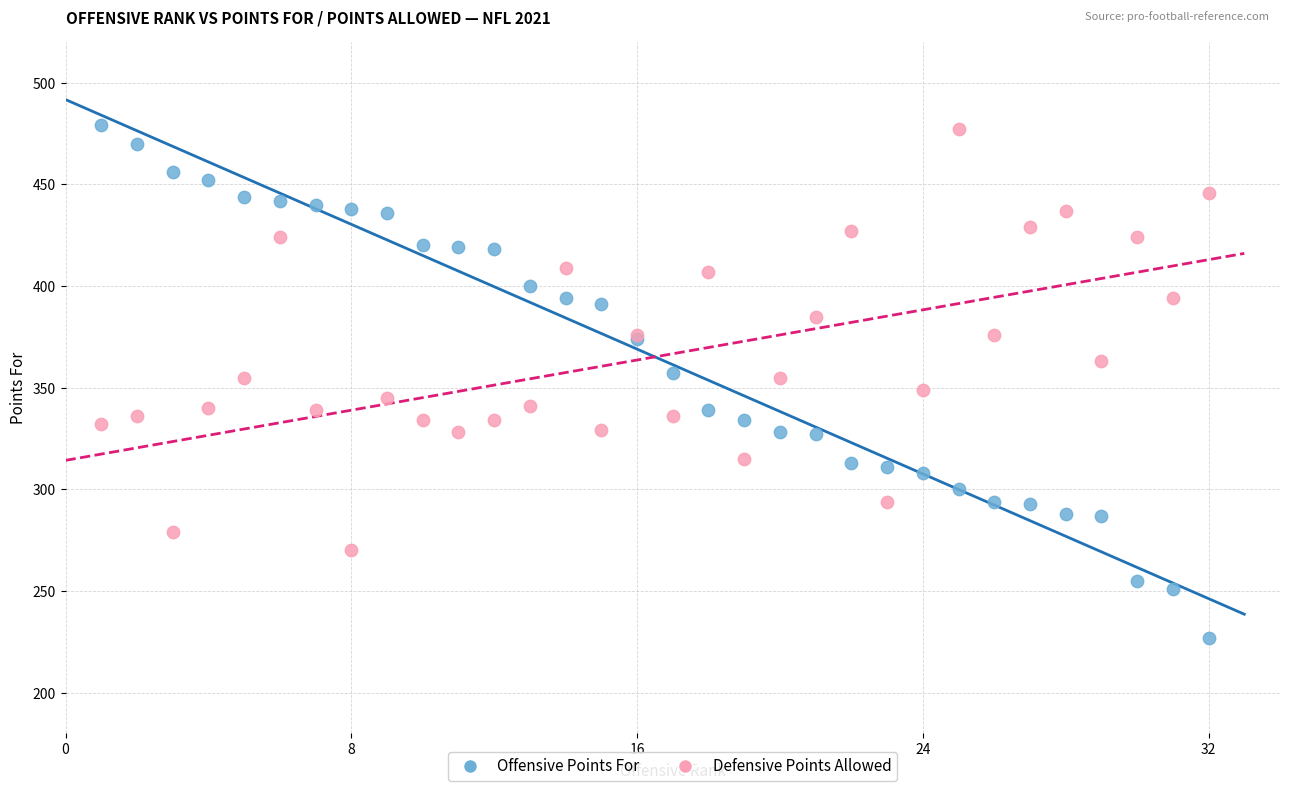

Which series reaches the minimum Y coordinate?

Offensive Points For